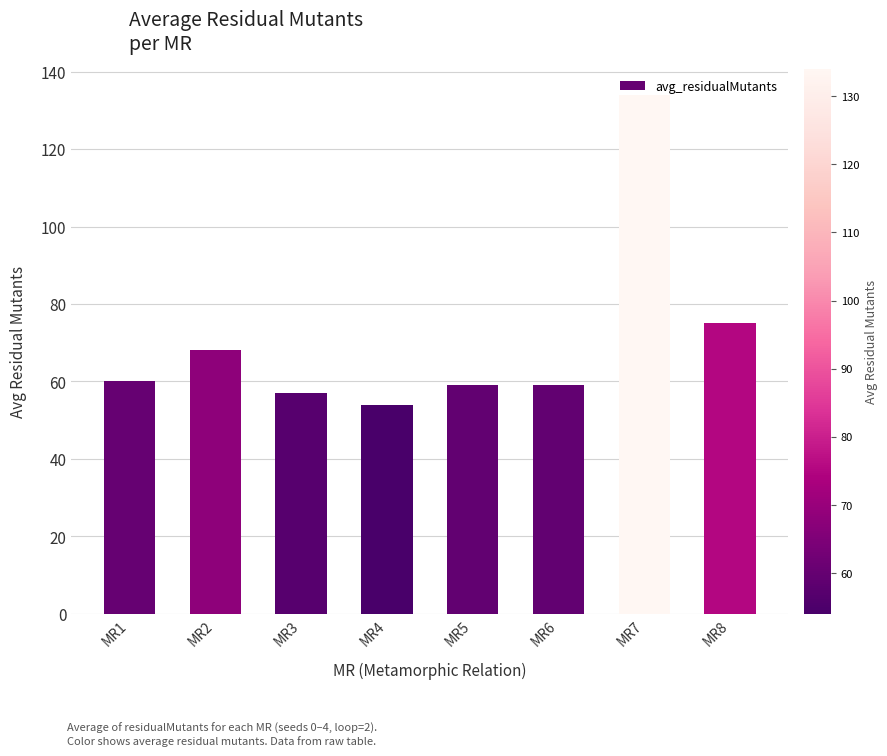

What is the value of the 8th bar from the left?

75